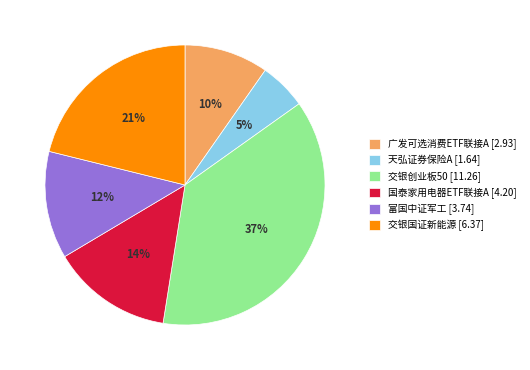

To the nearest percent, what is the difference between the largest and smallest slice percentages?

32%